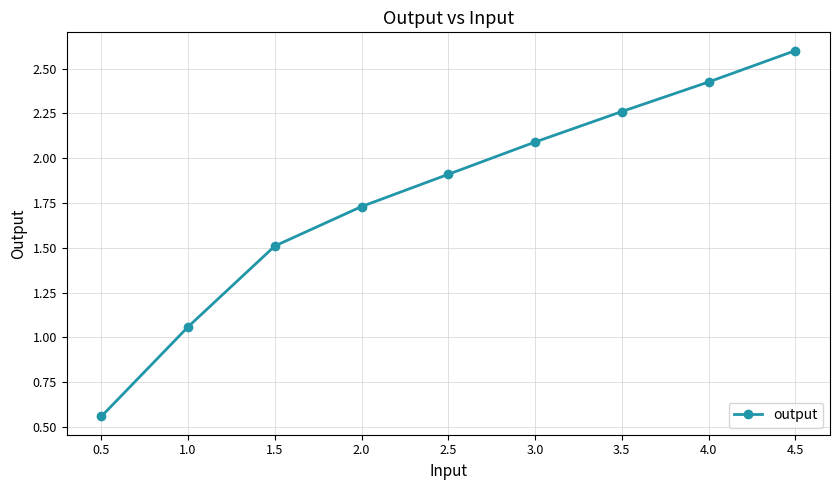

List the labels in order of value, smallest first.

0.5, 1.0, 1.5, 2.0, 2.5, 3.0, 3.5, 4.0, 4.5